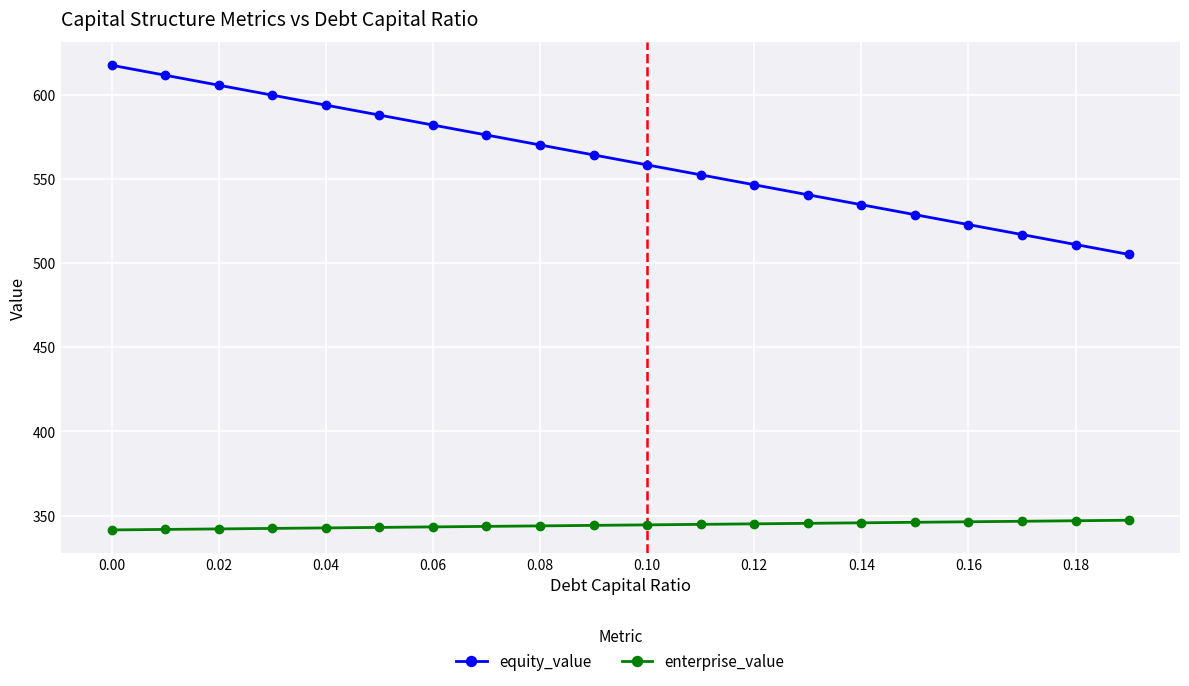

What is the difference between the second highest and second lowest values in the enterprise_value series?

5.2